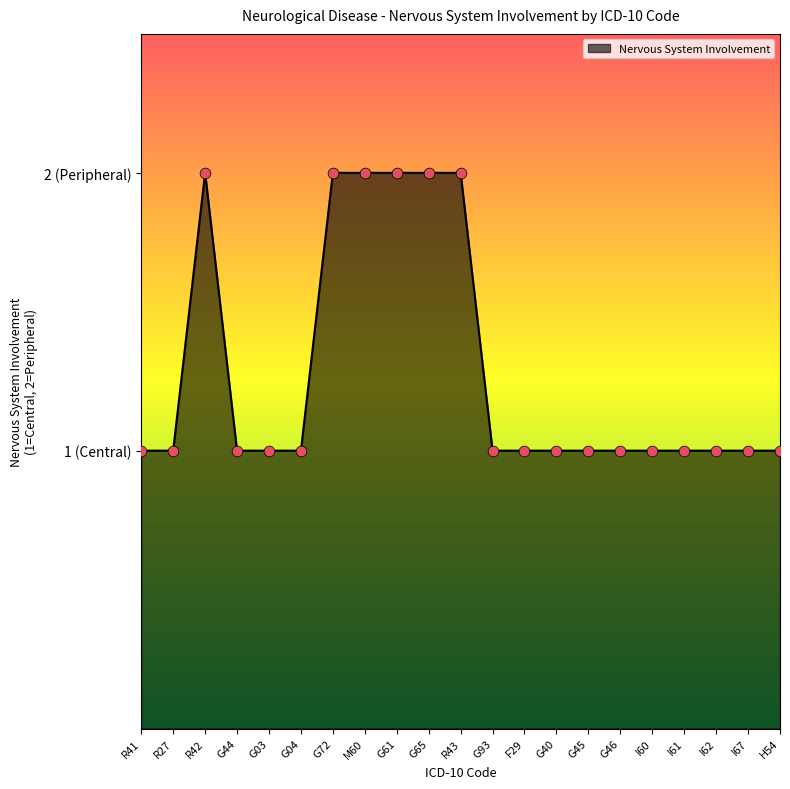

Approximately how many times larger is the value at H54 compared to I67?

1.0